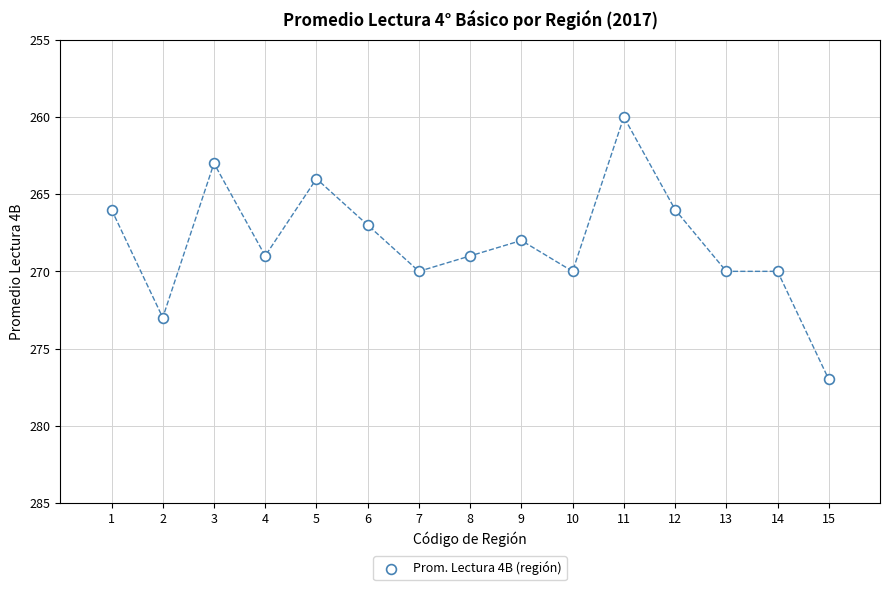

What is the range of Y values (max minus min)?

17